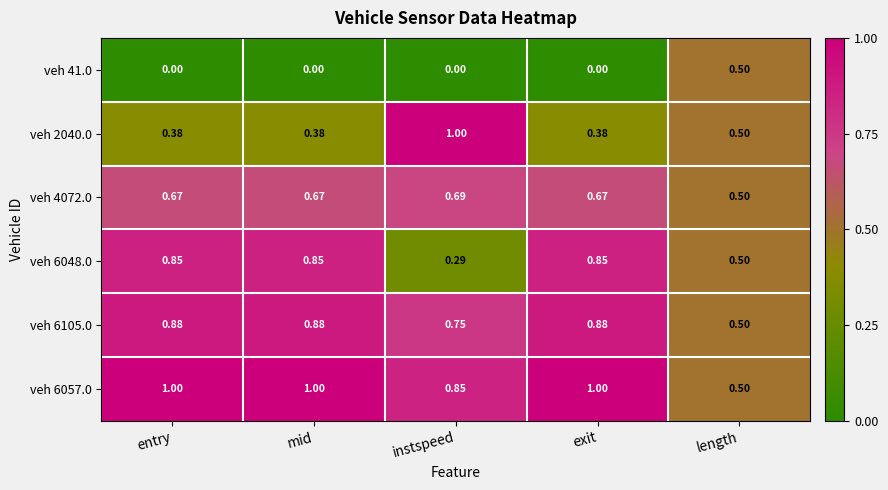

What is the spread (max minus min) of values at mid?

1.0